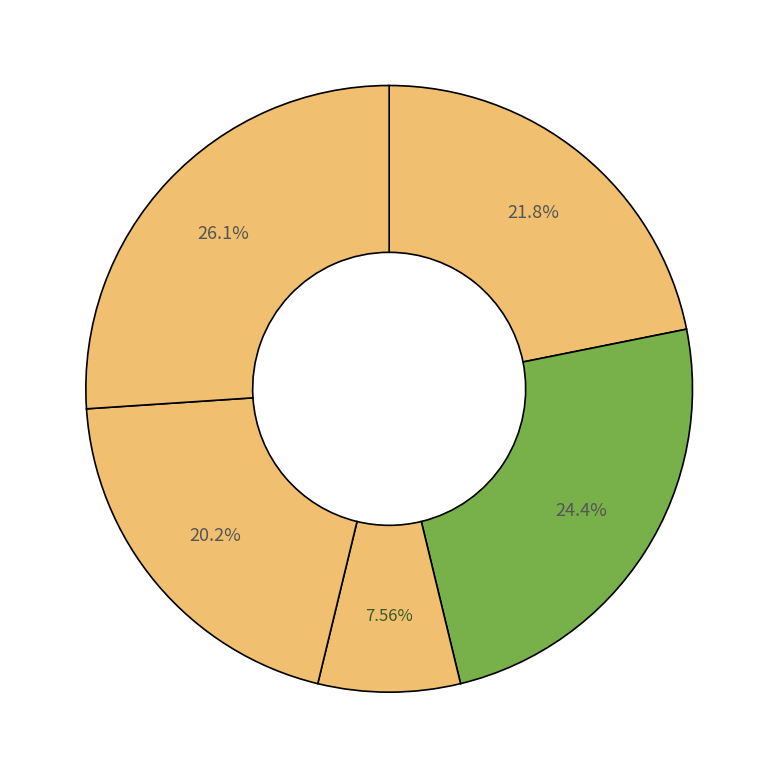

Count the number of slices in the pie.

5